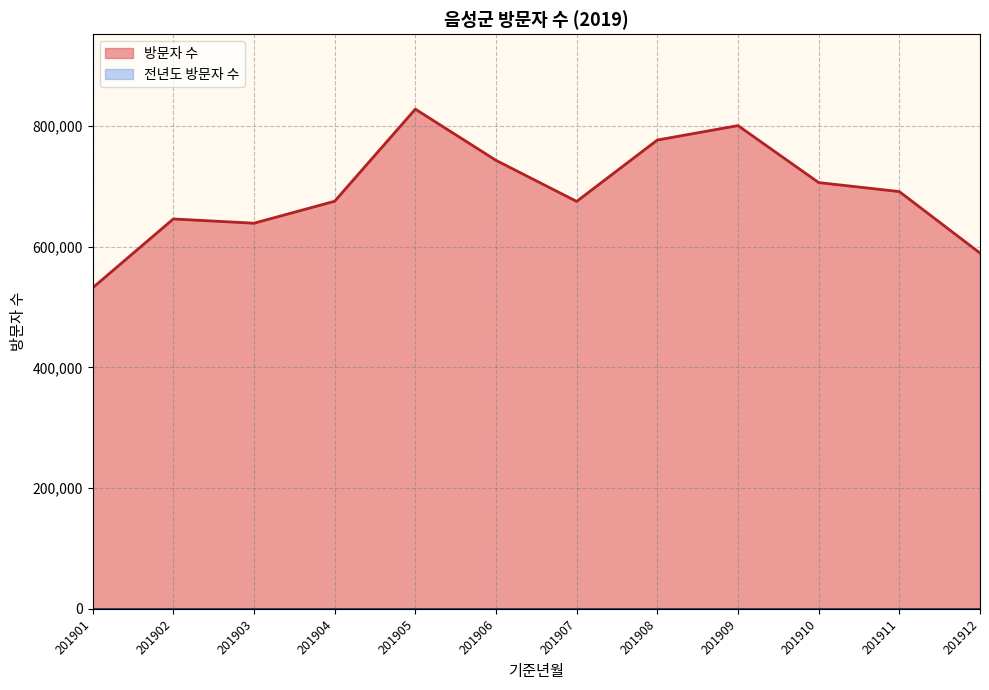

Reading left to right, transcribe all the data shown in this chart.

201901=531727	201902=645747	201903=638695	201904=675052	201905=827597	201906=742792	201907=674794	201908=776447	201909=800325	201910=706000	201911=691062	201912=589260